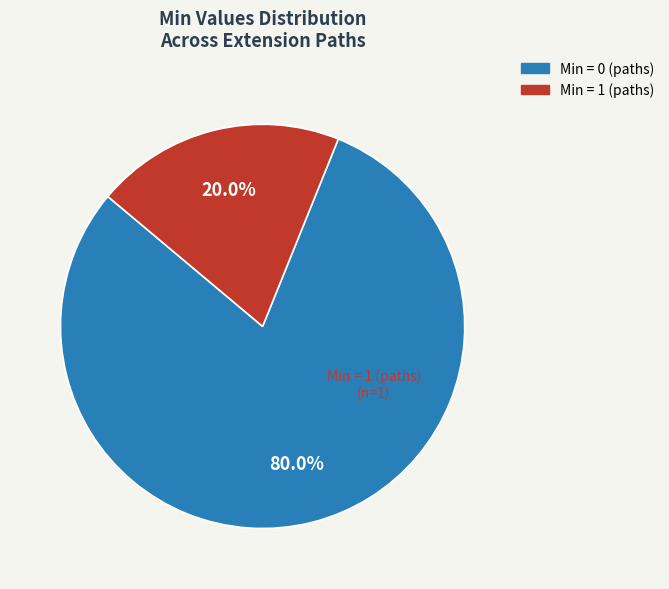

Is there a majority slice in this chart?

Yes